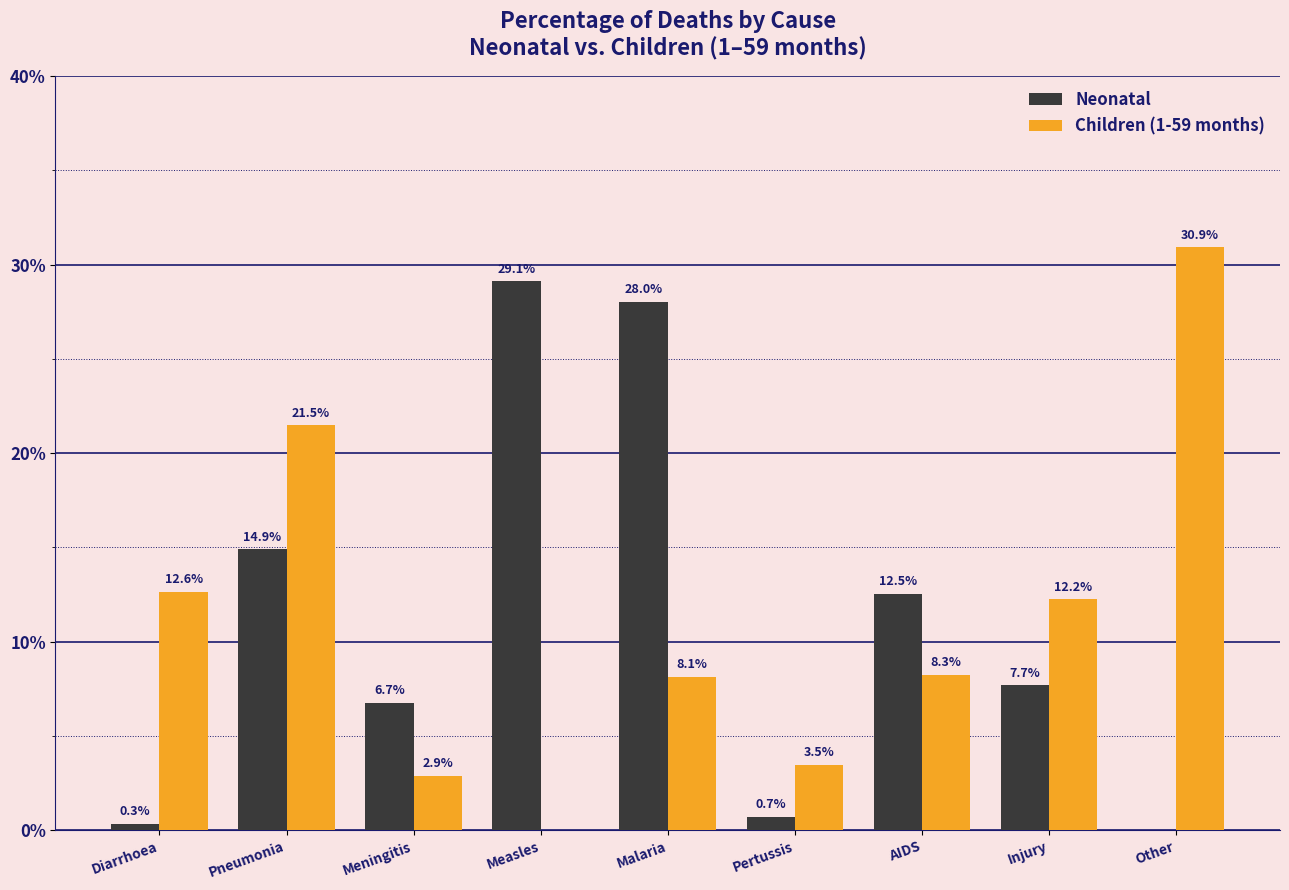

What is the total value across all series at Malaria?

36.1